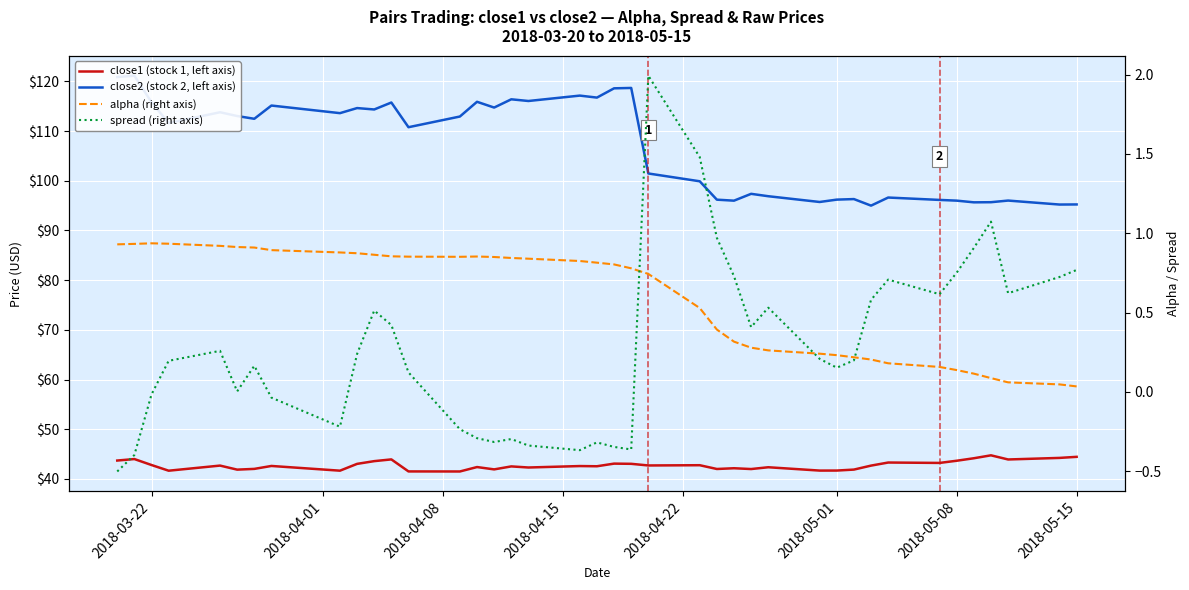

How many distinct data groups are displayed?

4